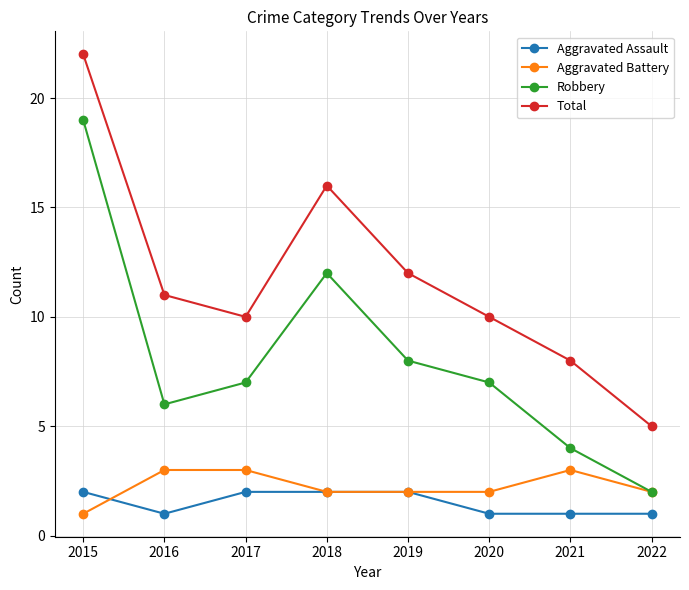

What is the difference between the maximum and minimum values in the Aggravated Assault series?

1